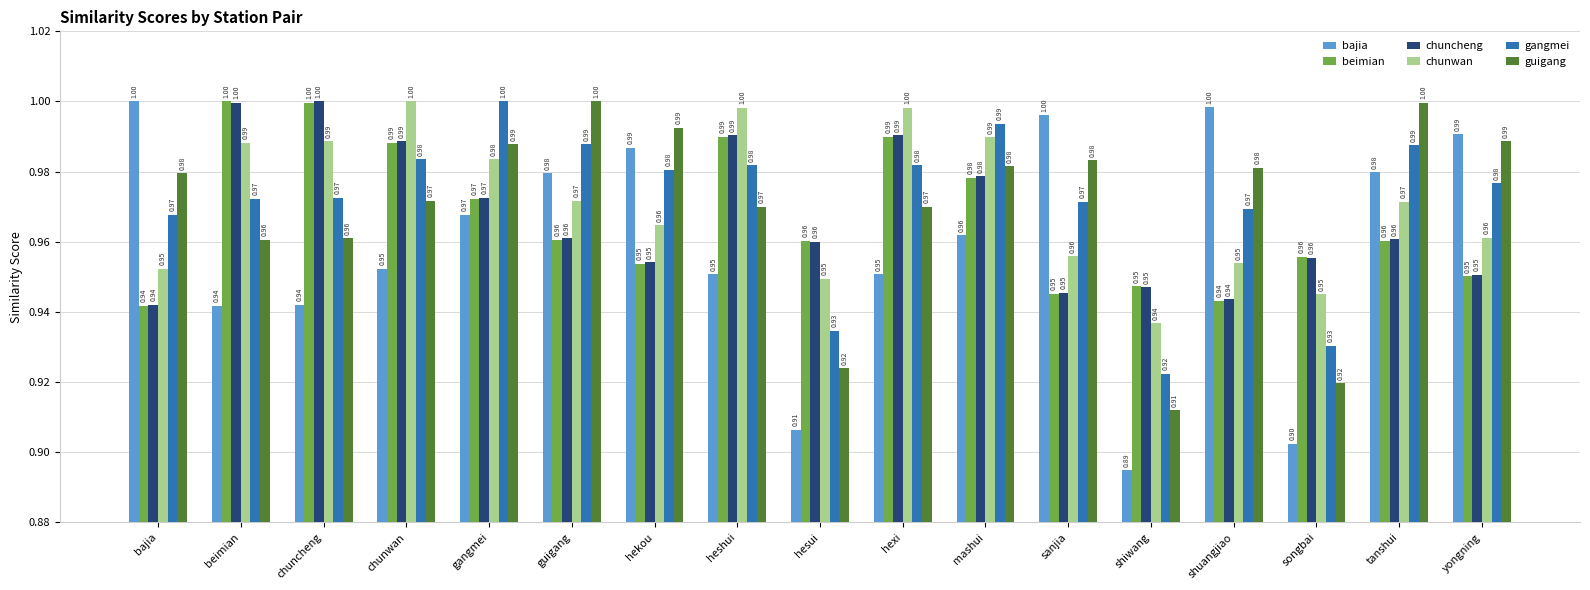

Which series has the largest range (max minus min)?

bajia